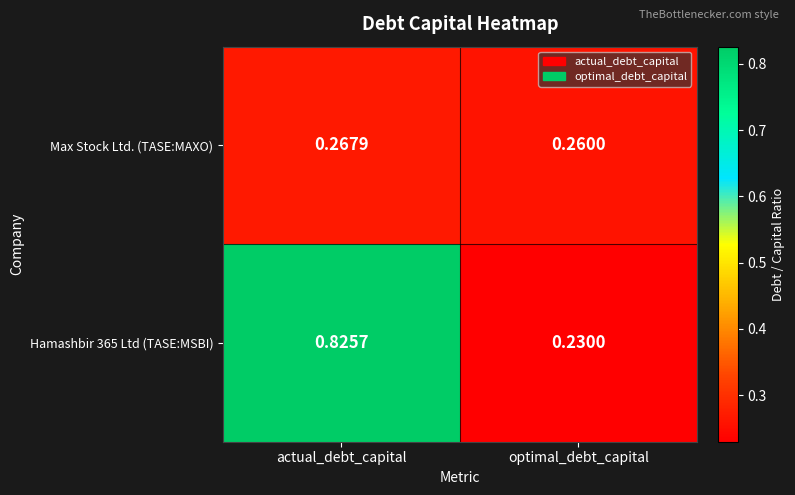

List the labels in order of Hamashbir 365 Ltd (TASE:MSBI) value, largest first.

actual_debt_capital, optimal_debt_capital